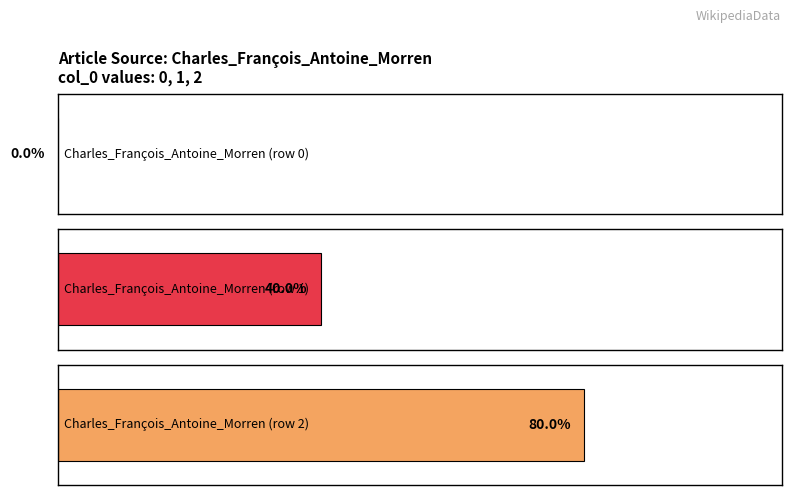

How many values are between 0 and 2?

3